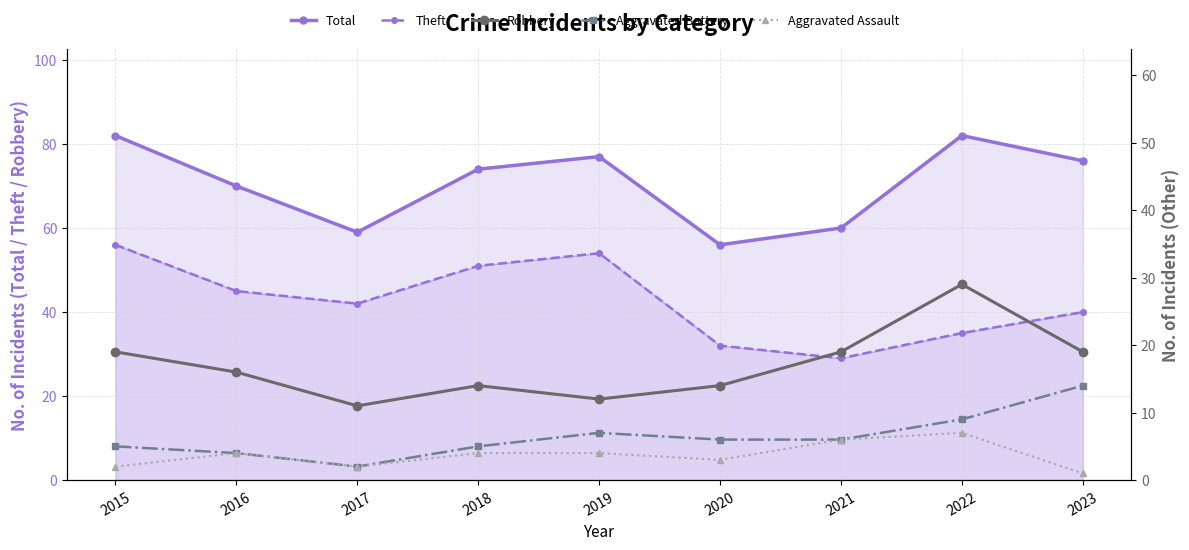

Count the number of data series in this chart.

5